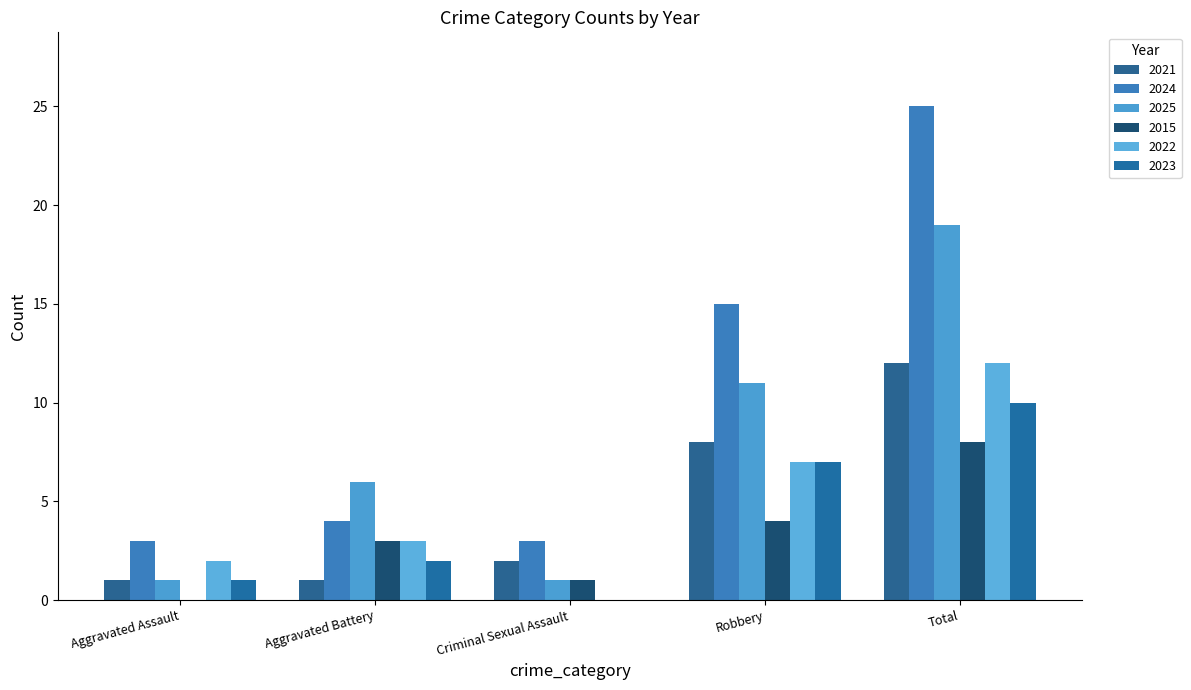

What is the value of the 2015 bar at the 3rd from the left?

1